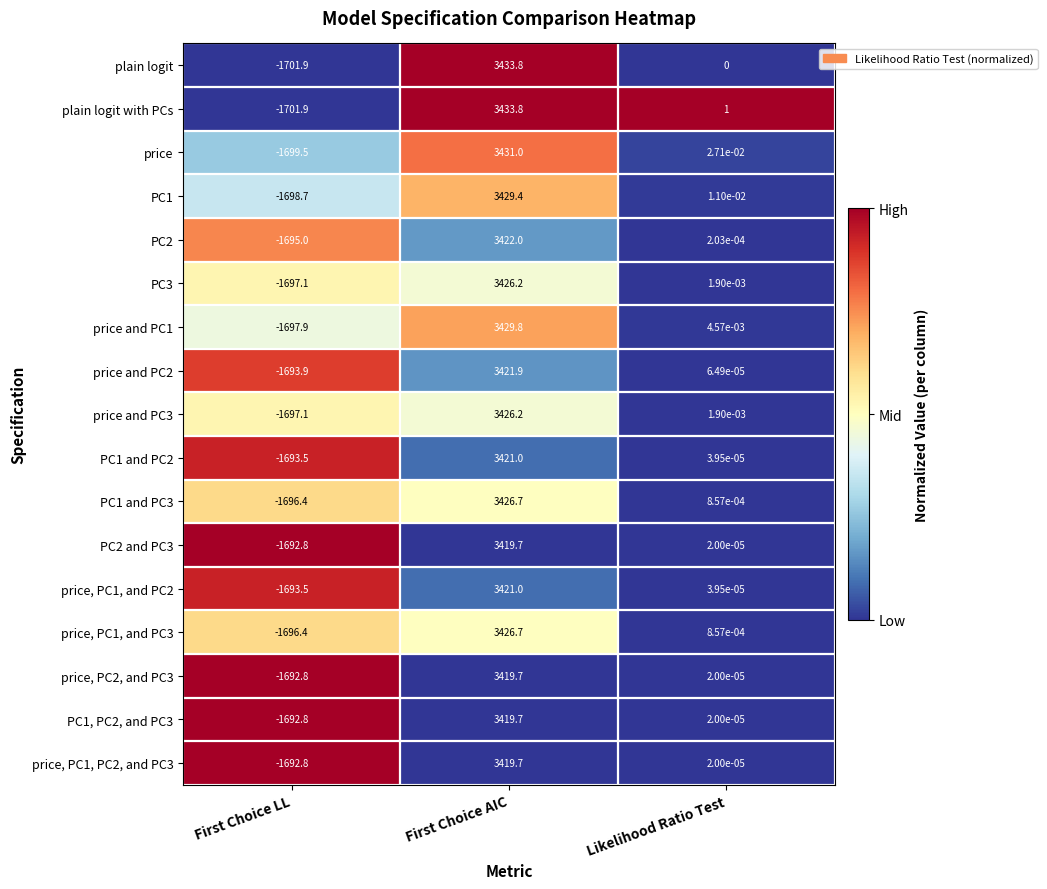

The value of price, PC2, and PC3 at First Choice LL is -1692.8. True or false?

True